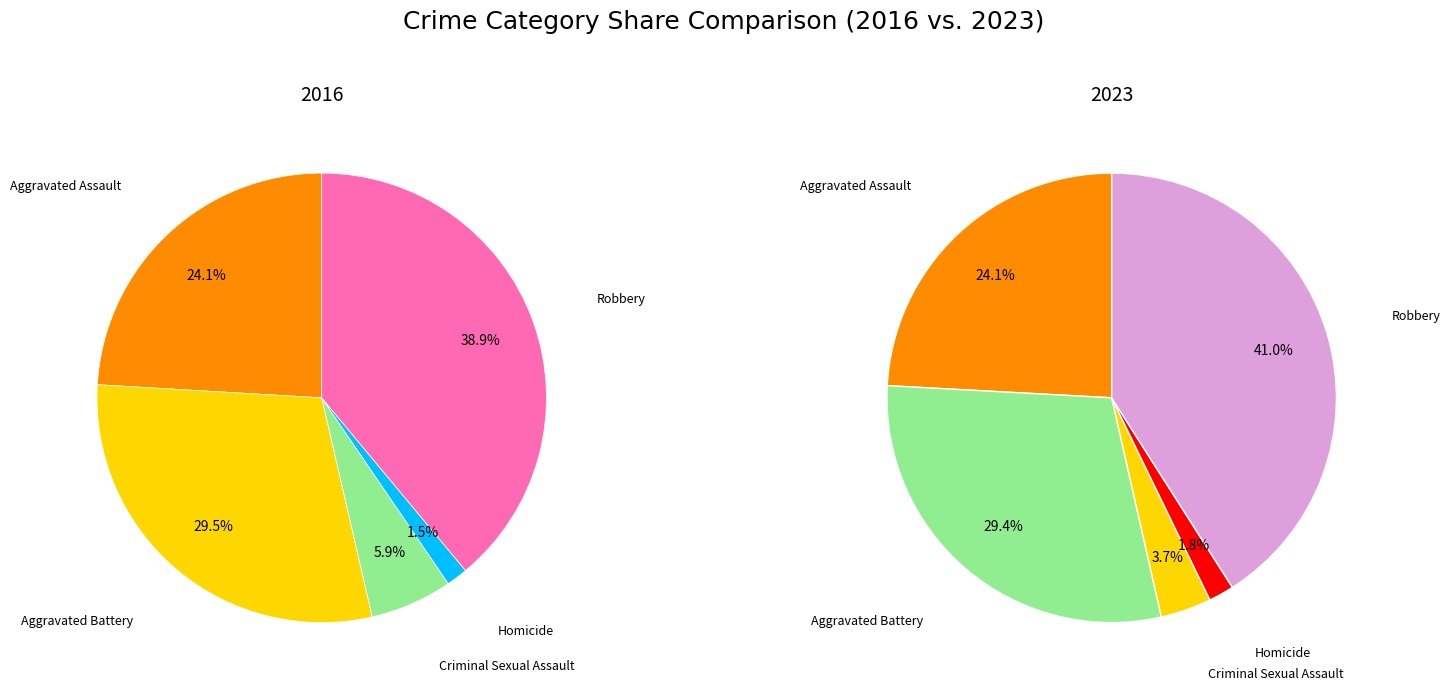

The 4 slice represents 33% of the pie. True or false?

False